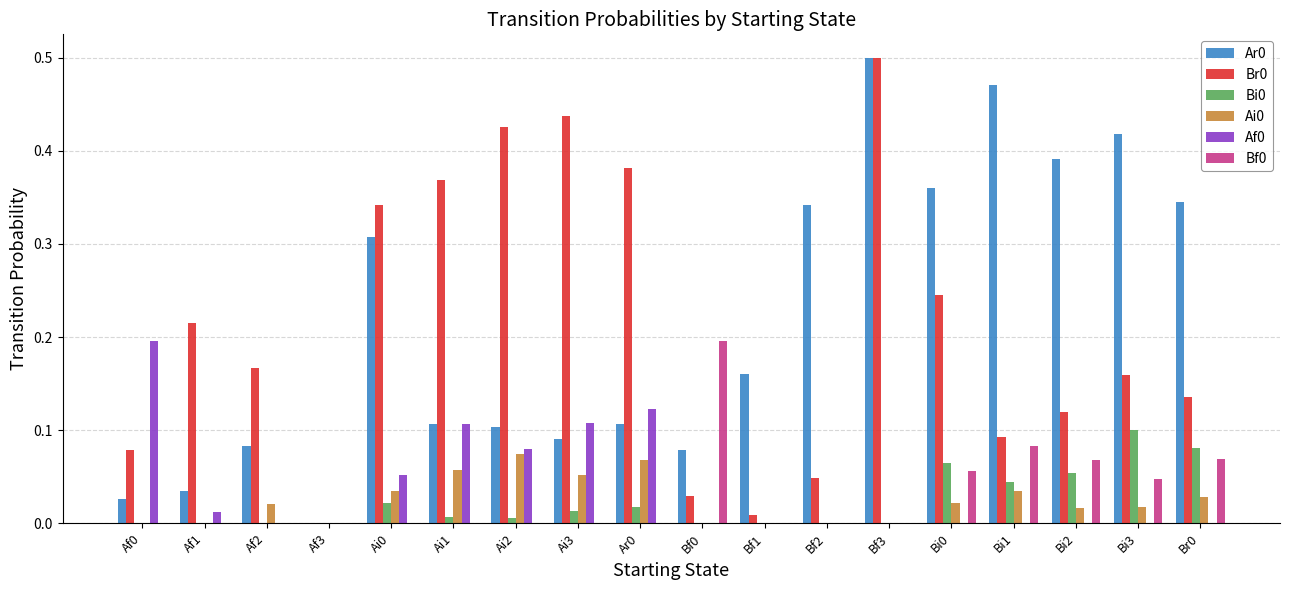

True or false: Br0 has a value of 0.2 at Bi2.

False